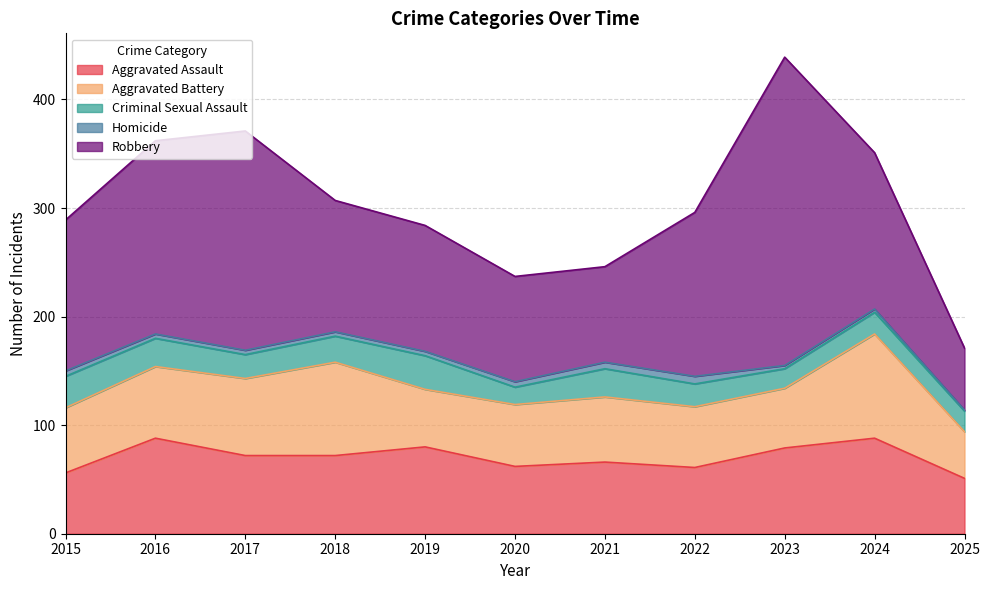

How many lines are shown in the chart?

5